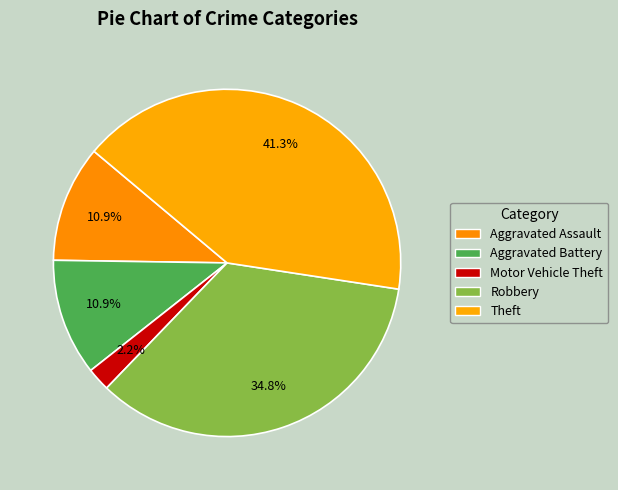

How many slices are in this pie chart?

5